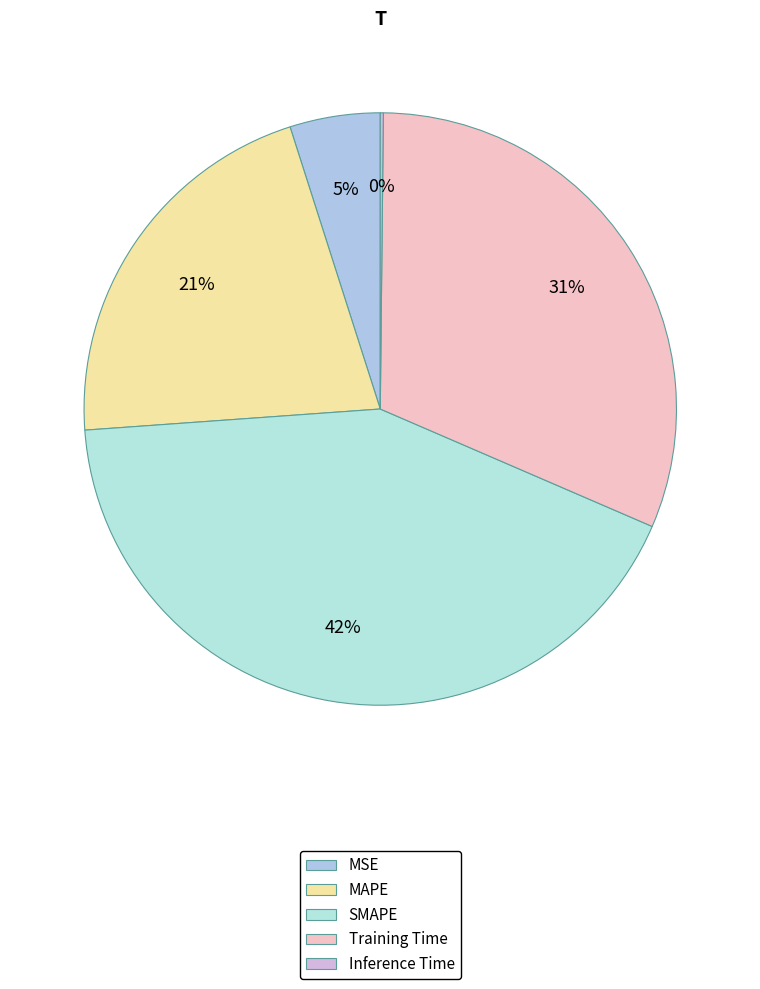

To the nearest percent, what is the difference between the Training Time and SMAPE slice percentages?

11%